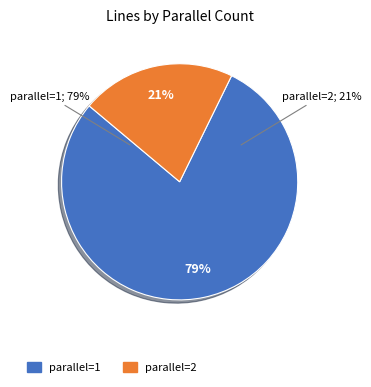

Is there a majority slice in this chart?

Yes